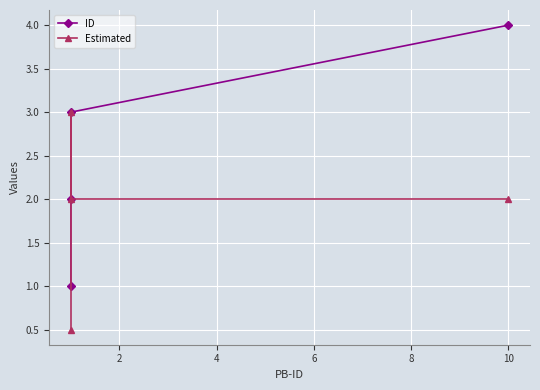

Does the chart display data point markers on the line(s)?

Yes